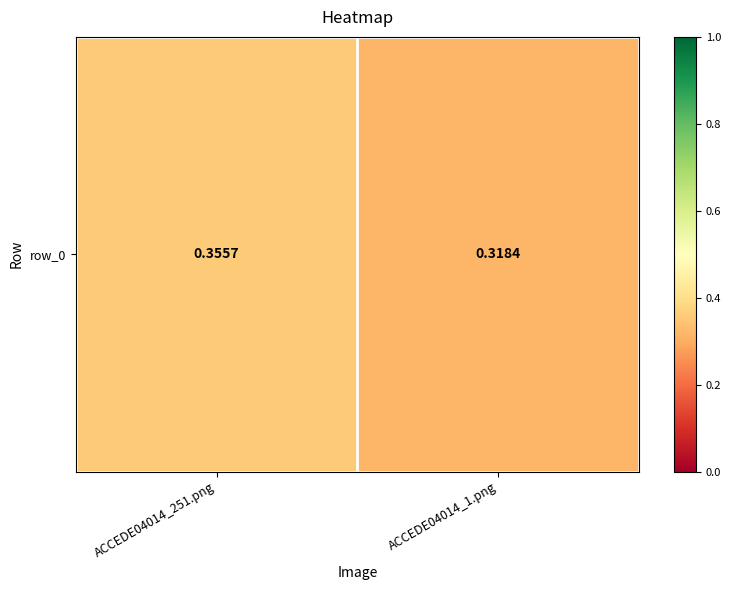

Reading right to left, extract all data points from this chart.

ACCEDE04014_1.png=0.3	ACCEDE04014_251.png=0.4